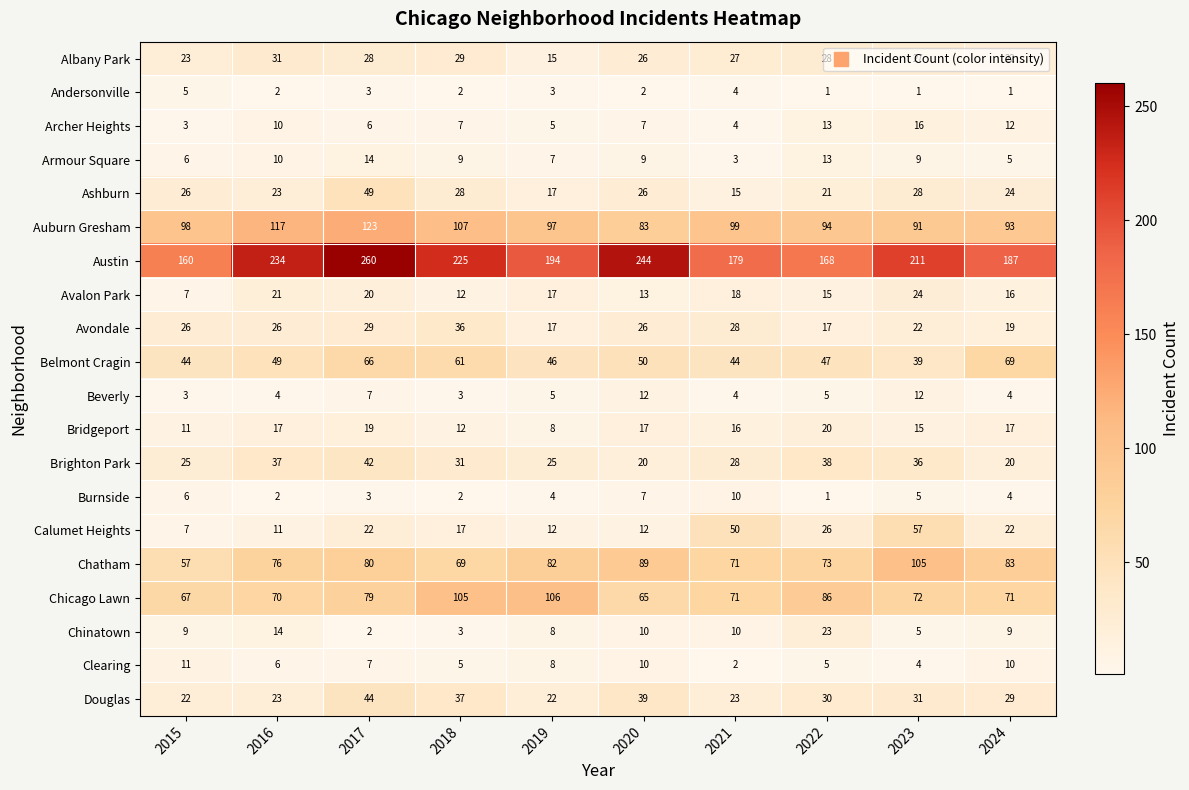

What is the average value of the Burnside series?

4